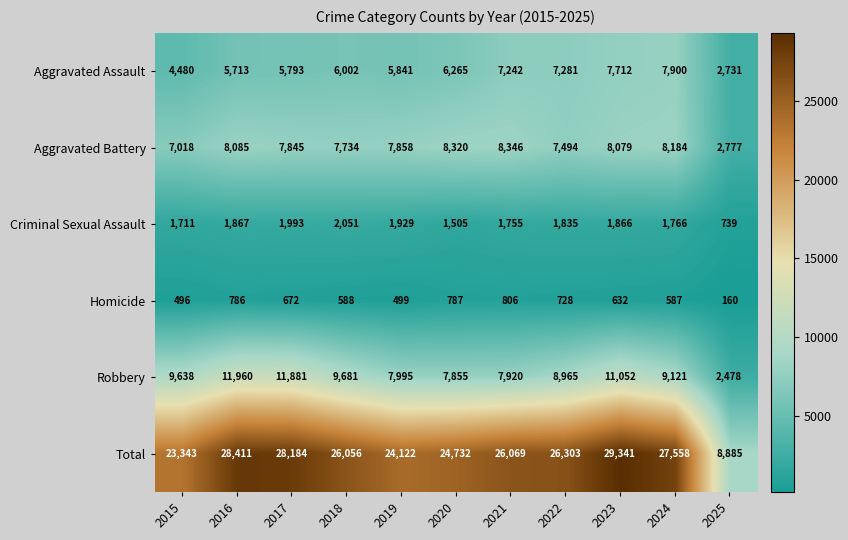

Where is Criminal Sexual Assault nearest to the value 1395?

2020